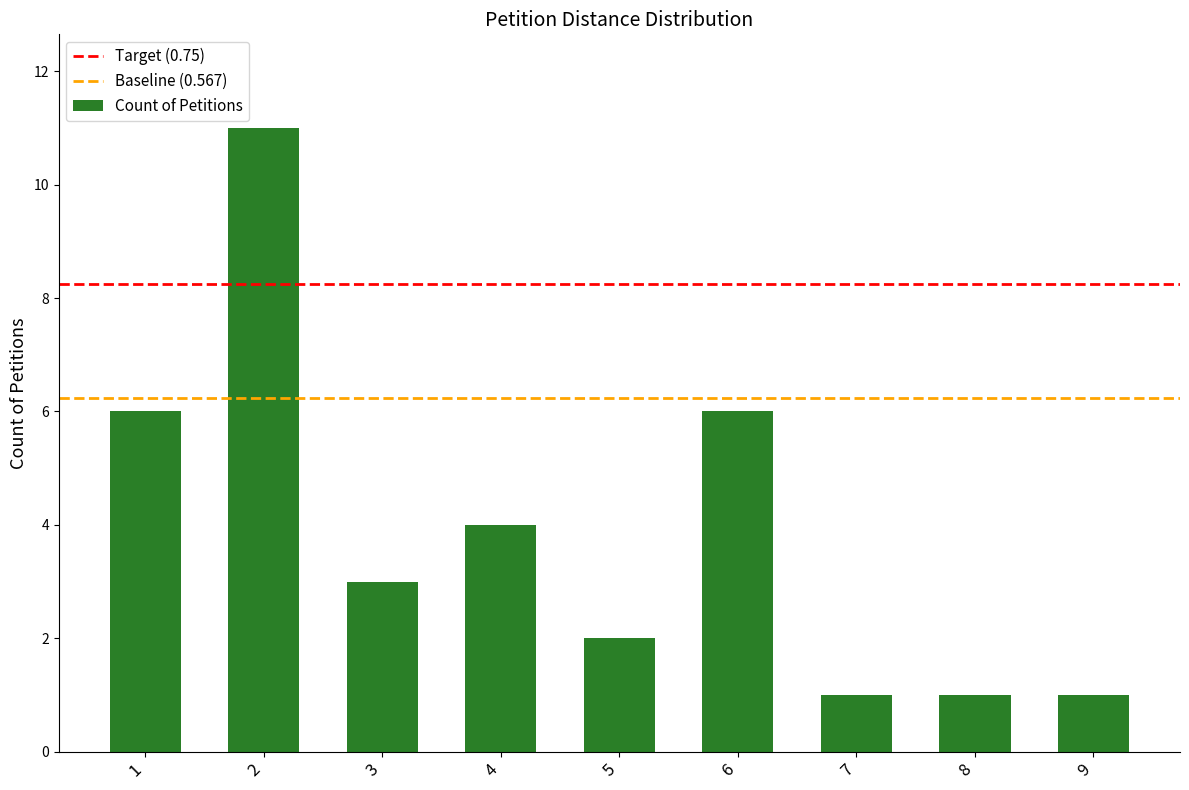

What is the difference between the second highest and minimum values?

5